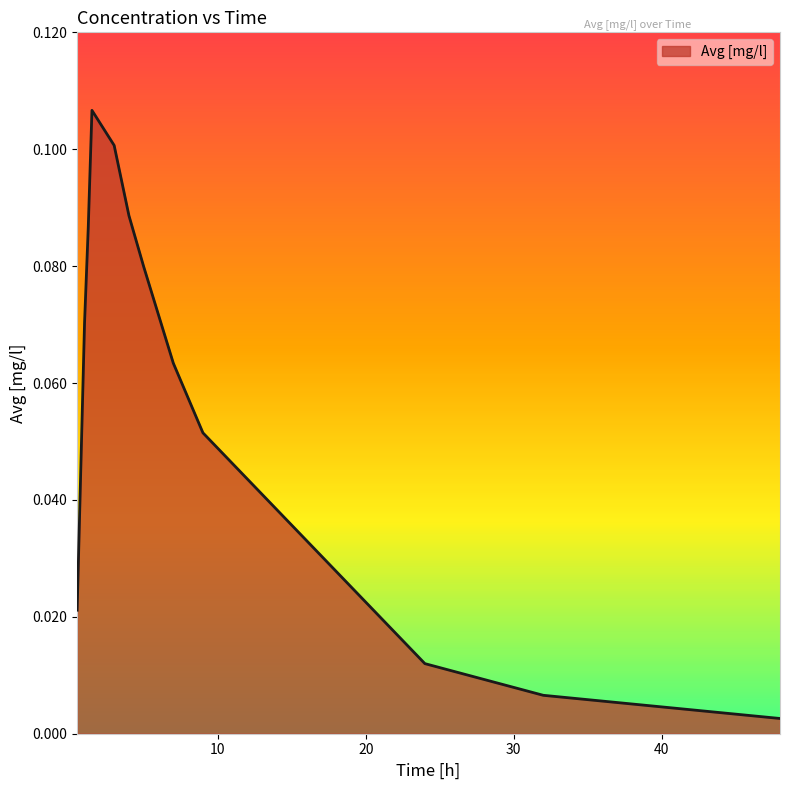

What is the label of the 10th point from the right?

1.25